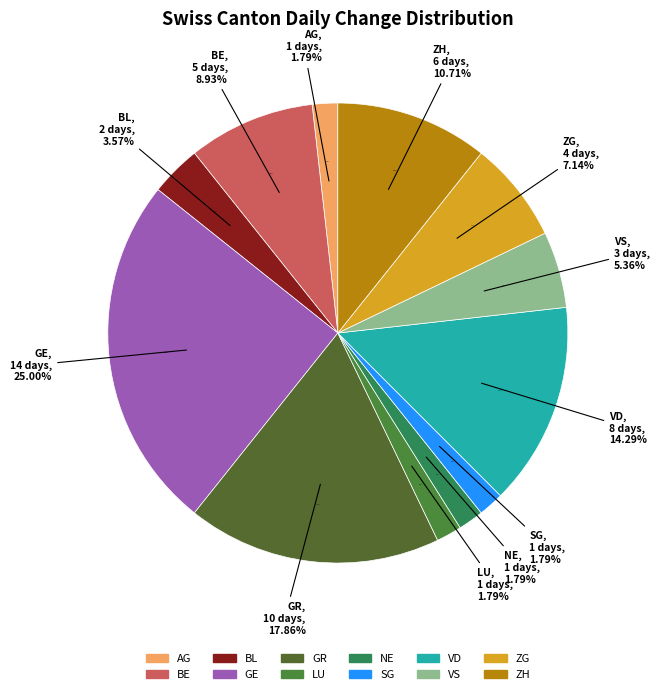

To the nearest percent, what is the difference between the BL and ZH slice percentages?

7%